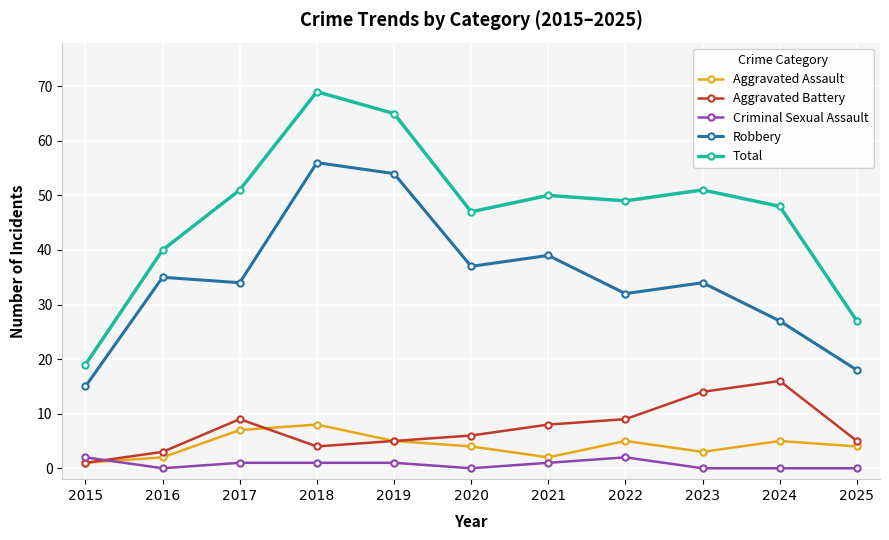

How many values in the Total series are below 49?

5